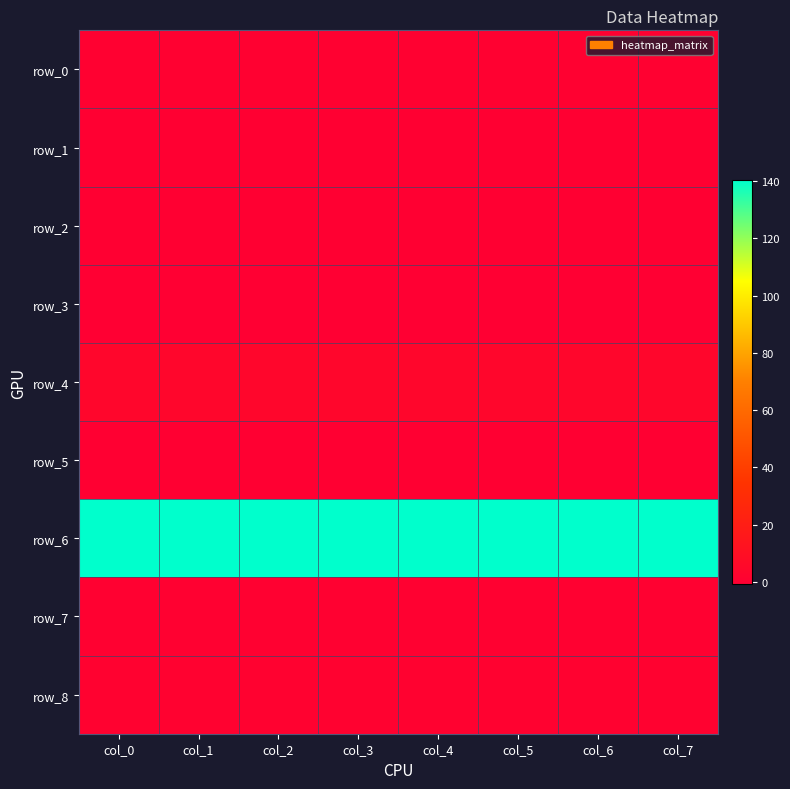

What is the minimum value shown in the chart?

-0.7